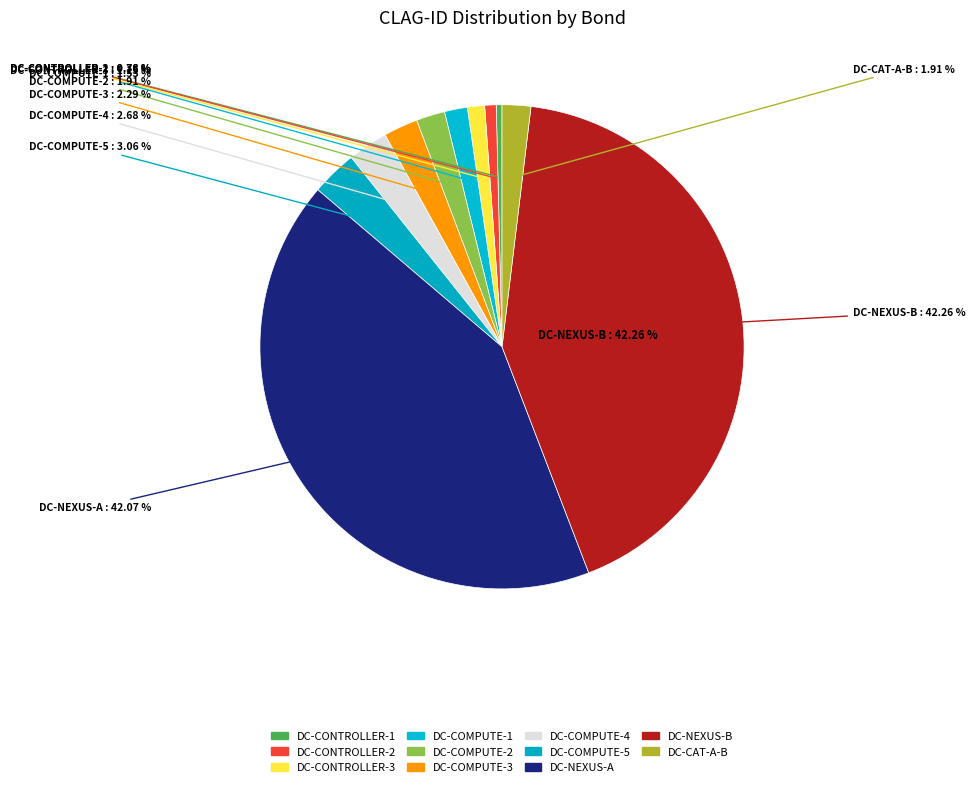

Rank the categories by value from lowest to highest.

DC-CONTROLLER-1, DC-CONTROLLER-2, DC-CONTROLLER-3, DC-COMPUTE-1, DC-COMPUTE-2, DC-CAT-A-B, DC-COMPUTE-3, DC-COMPUTE-4, DC-COMPUTE-5, DC-NEXUS-A, DC-NEXUS-B